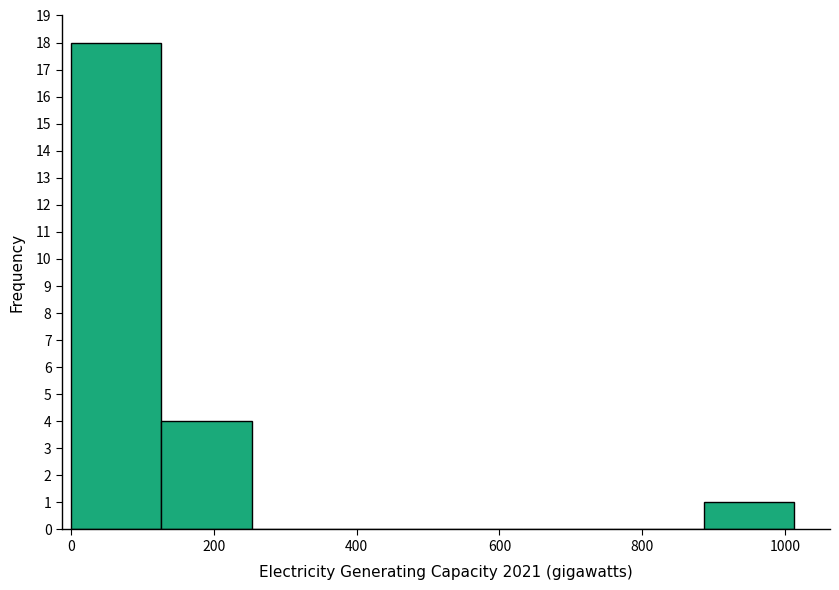

Over which range of the x-axis is the bar tallest?

0 to 120